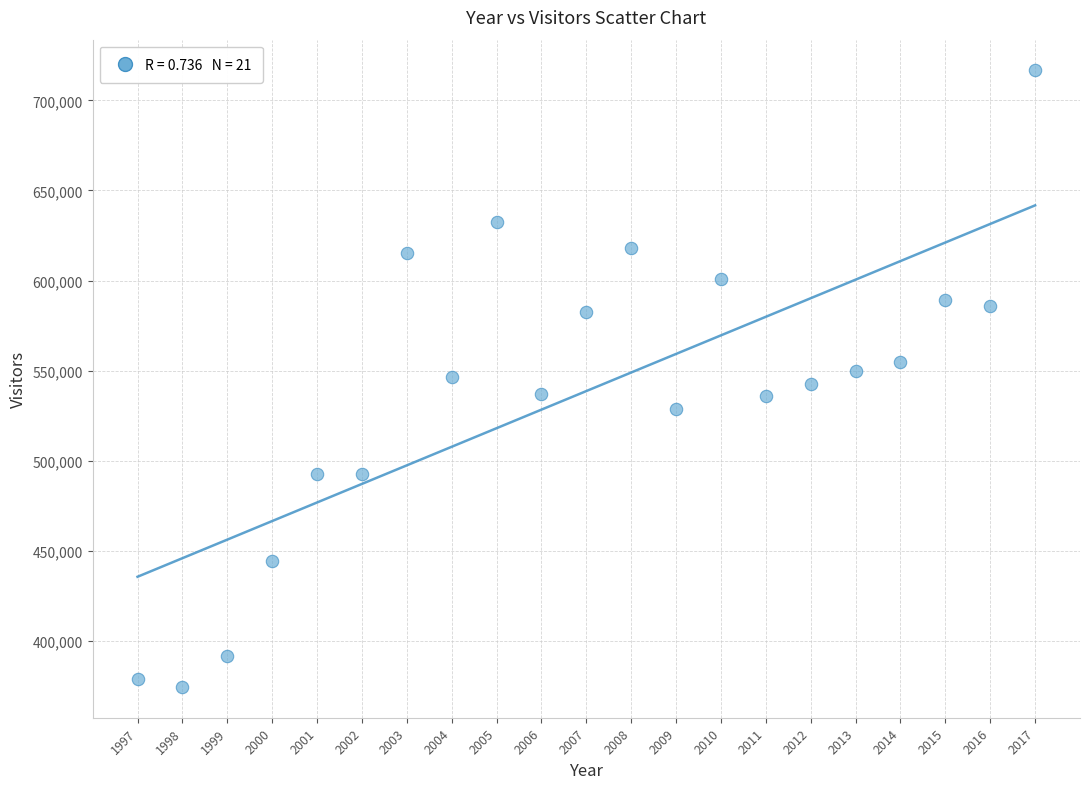

What is the range of X values (max minus min)?

20